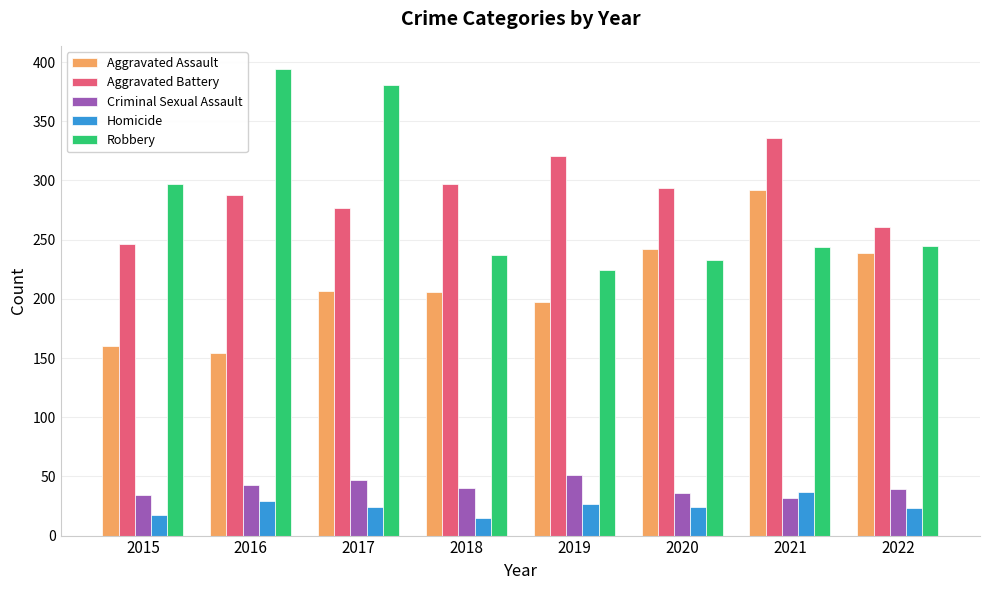

How many Criminal Sexual Assault values are between 36 and 47?

5